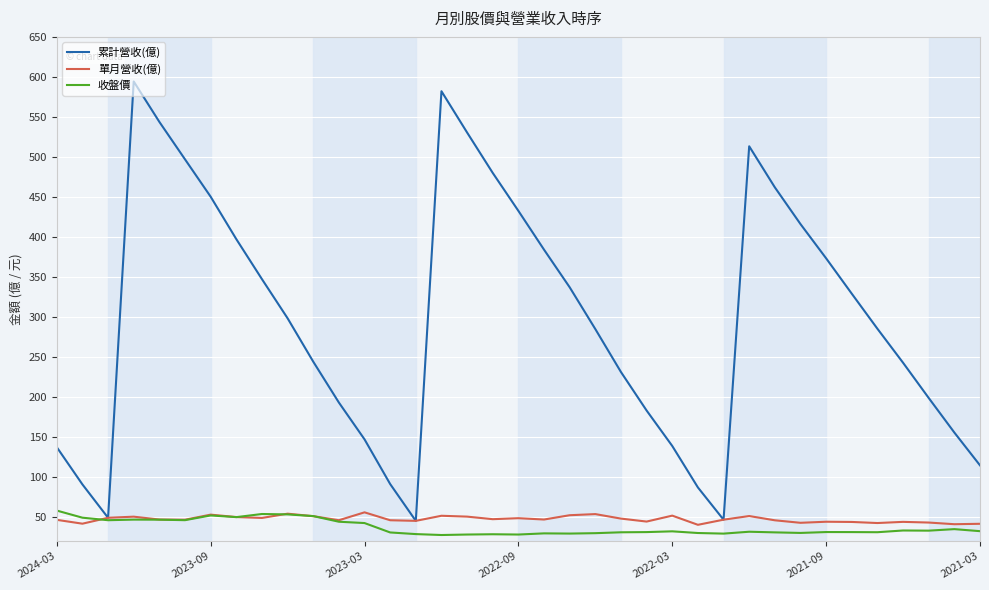

What is the maximum value shown in the chart?

594.3